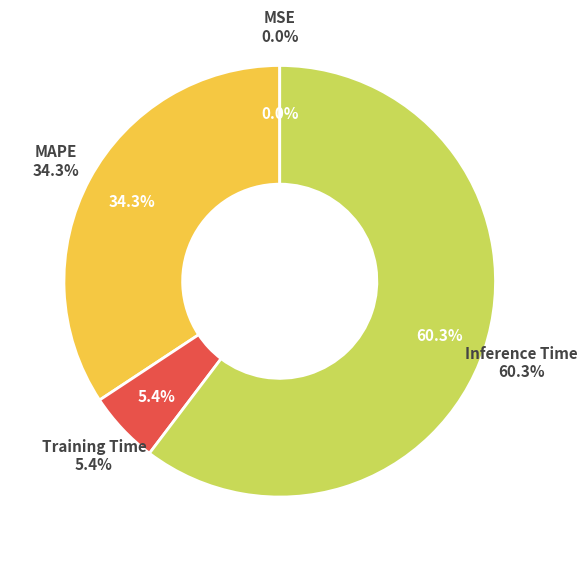

Is there a majority slice in this chart?

Yes